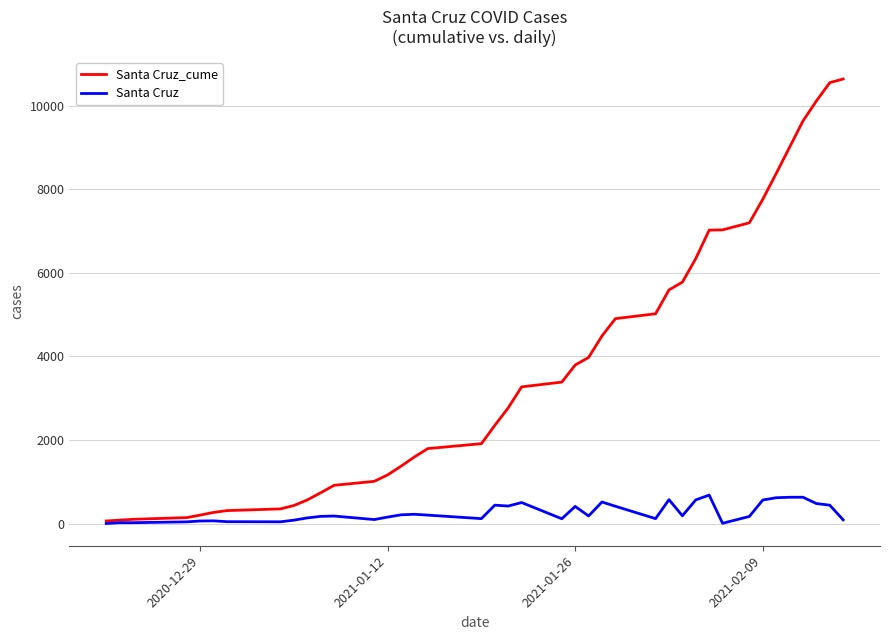

Which series has the largest total across all categories?

Santa Cruz_cume